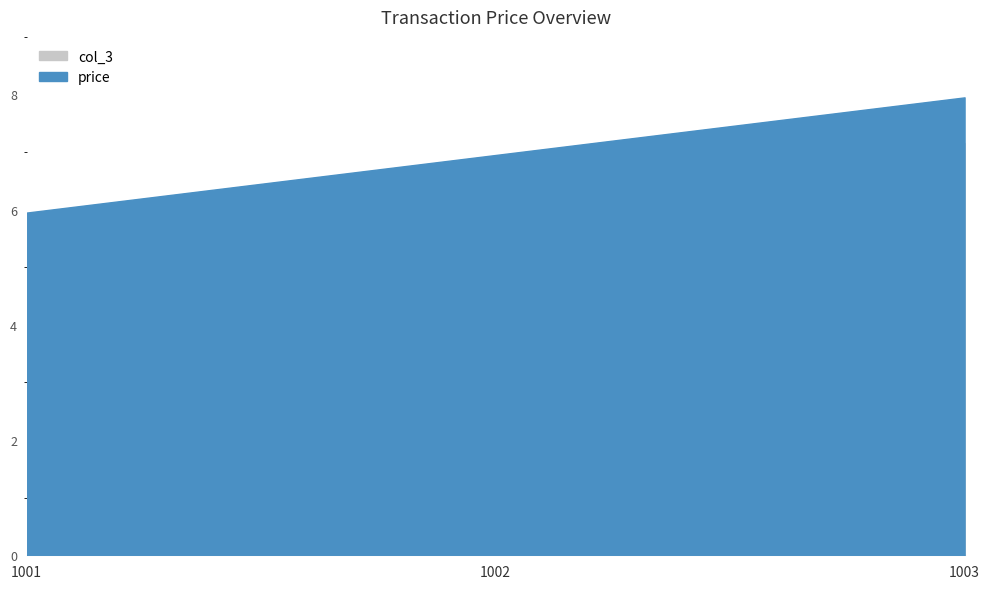

How many data points in col_3 are less than 6?

1